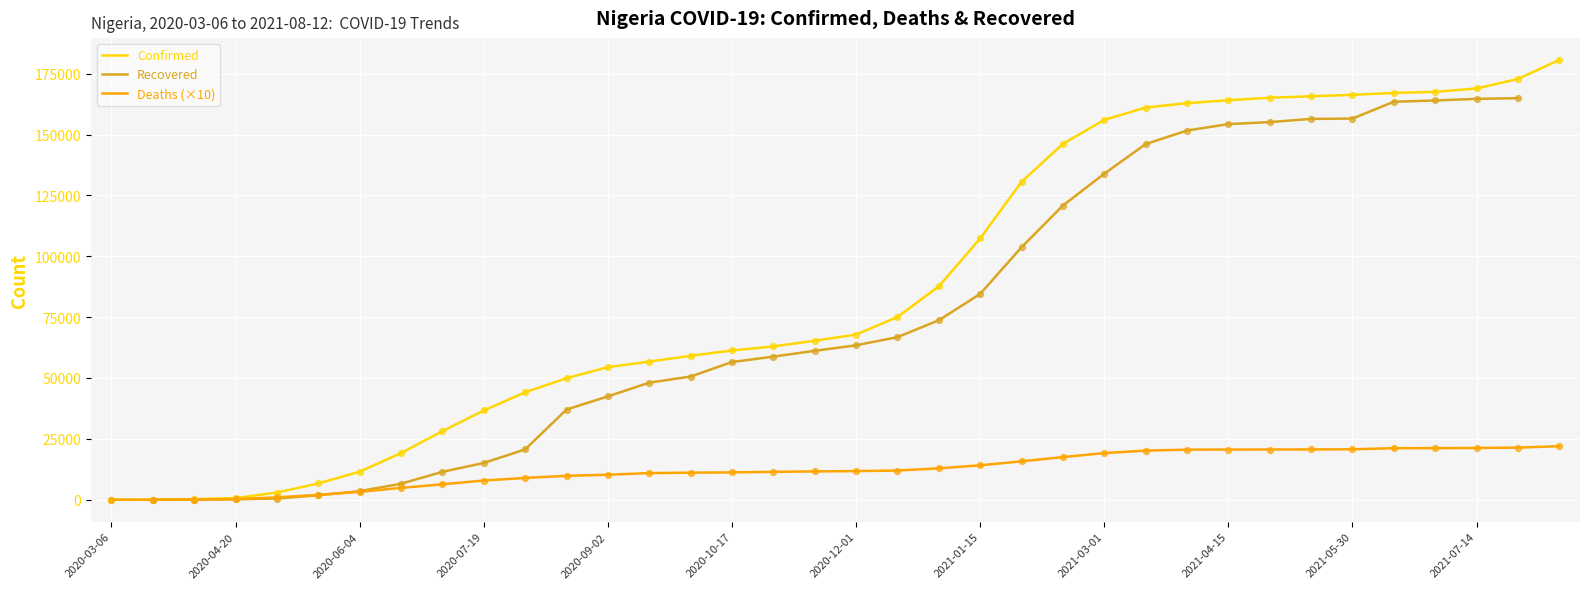

Is the value of Confirmed at 31 greater than the value of Deaths (×10) at 2021-03-01?

Yes